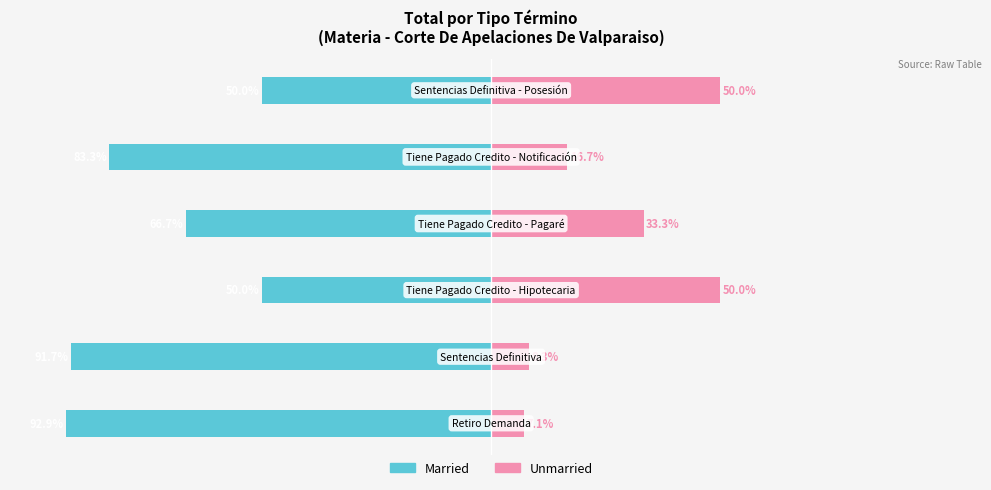

Which series changed the most between 0 and 4?

Unmarried